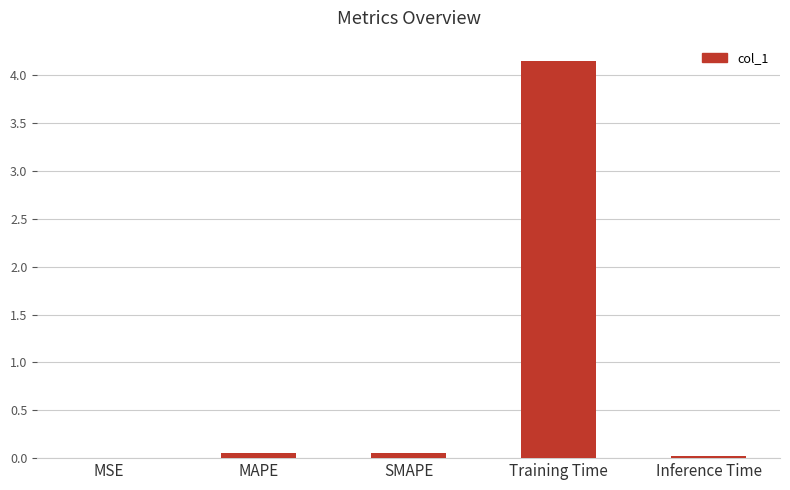

The chart shows a value of 2.1 at Training Time. True or false?

False